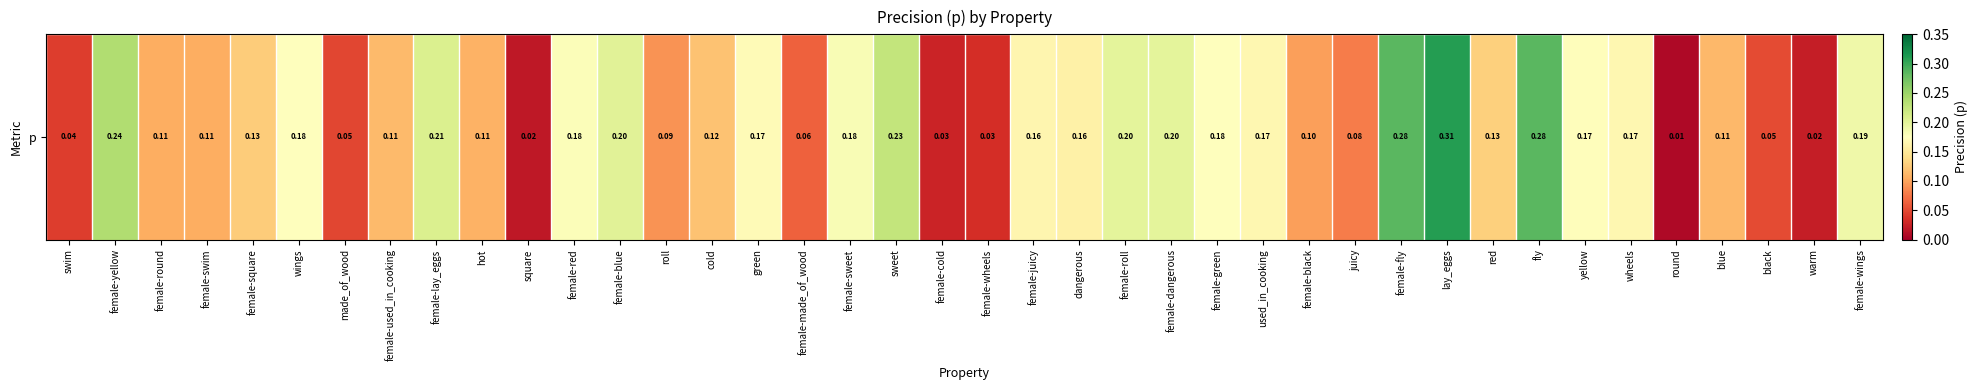

Which label corresponds to the smallest value in the chart?

round